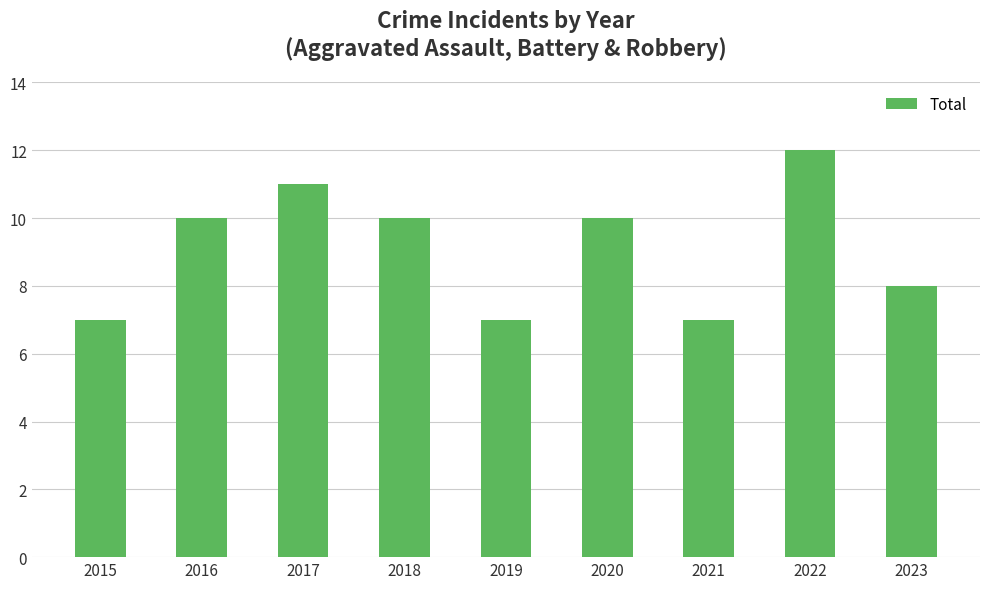

What is the difference between the values at 2015 and 2023?

1